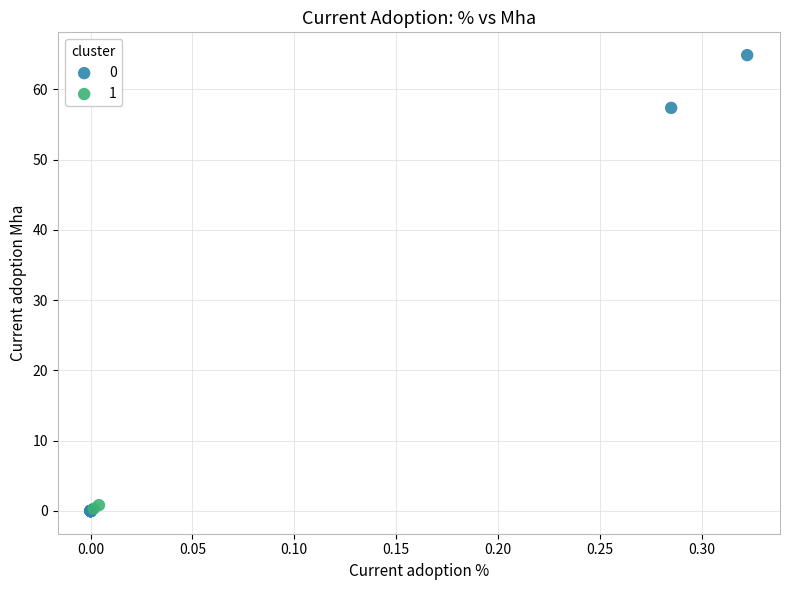

What are all the series names shown in the legend?

0, 1